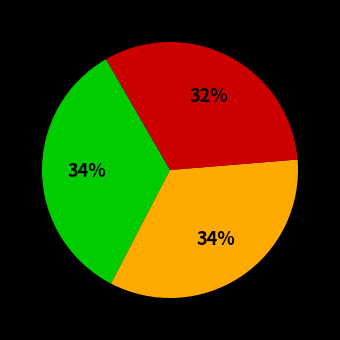

Is there any slice that represents more than half of the pie?

No